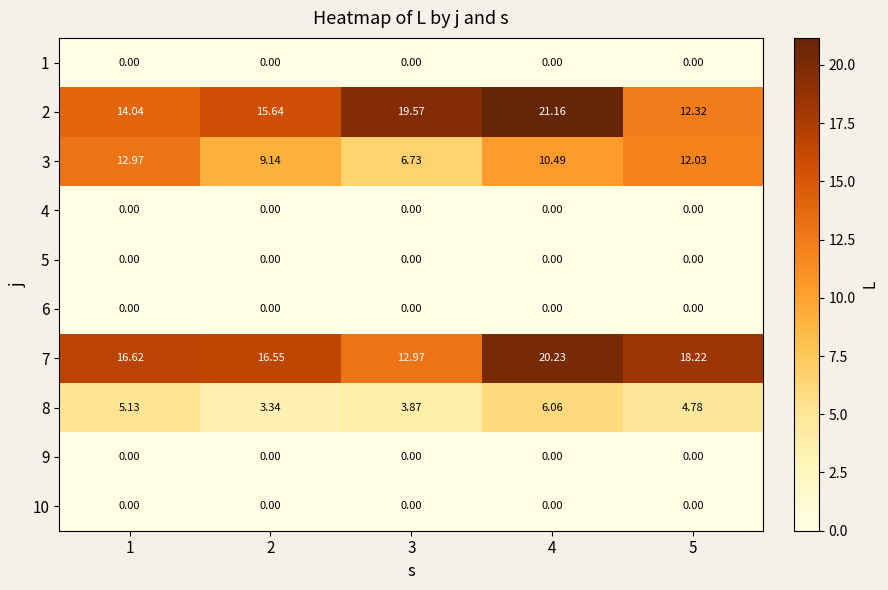

Is the value of 6 at 1 greater than the value of 2 at 2?

No